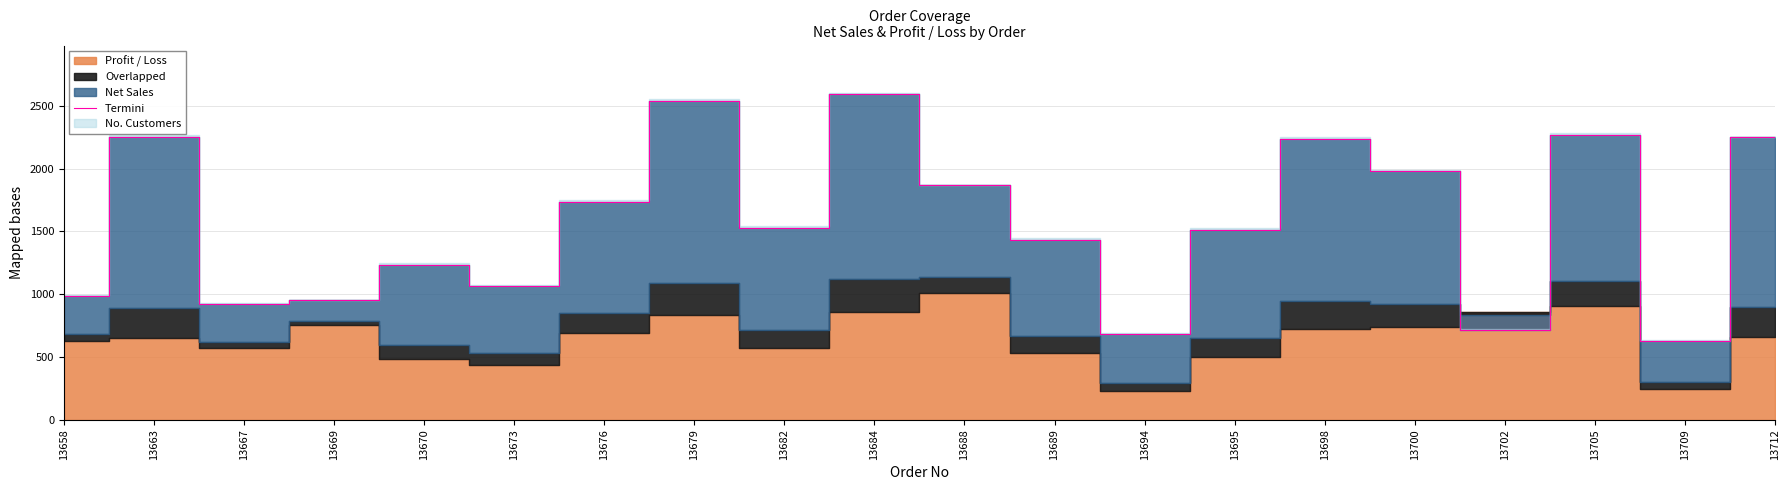

Reading left to right, extract all data points from this chart.

13658=984	13663=2253	13667=920	13669=951	13670=1233	13673=1064	13676=1736	13679=2540	13682=1528	13684=2592	13688=1866	13689=1430	13694=684	13695=1512	13698=2240	13700=1983	13702=717	13705=2268	13709=630	13712=2251